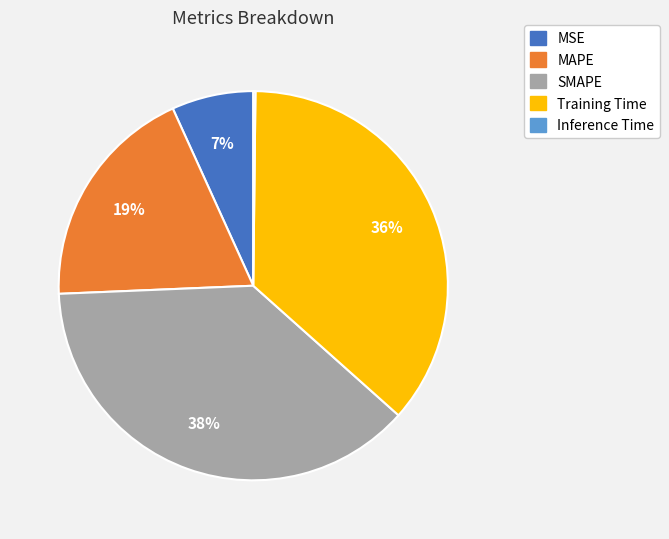

Is there any slice that represents more than half of the pie?

No